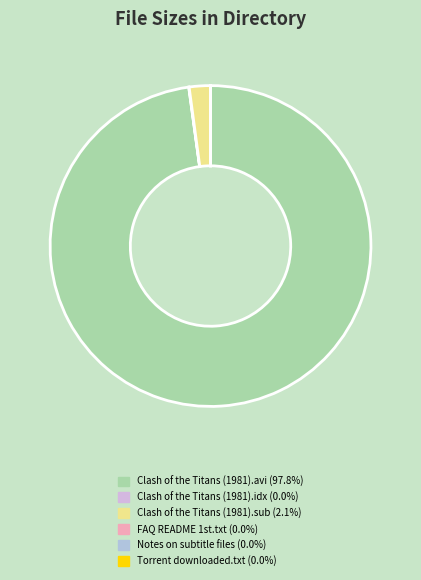

Is there a majority slice in this chart?

Yes